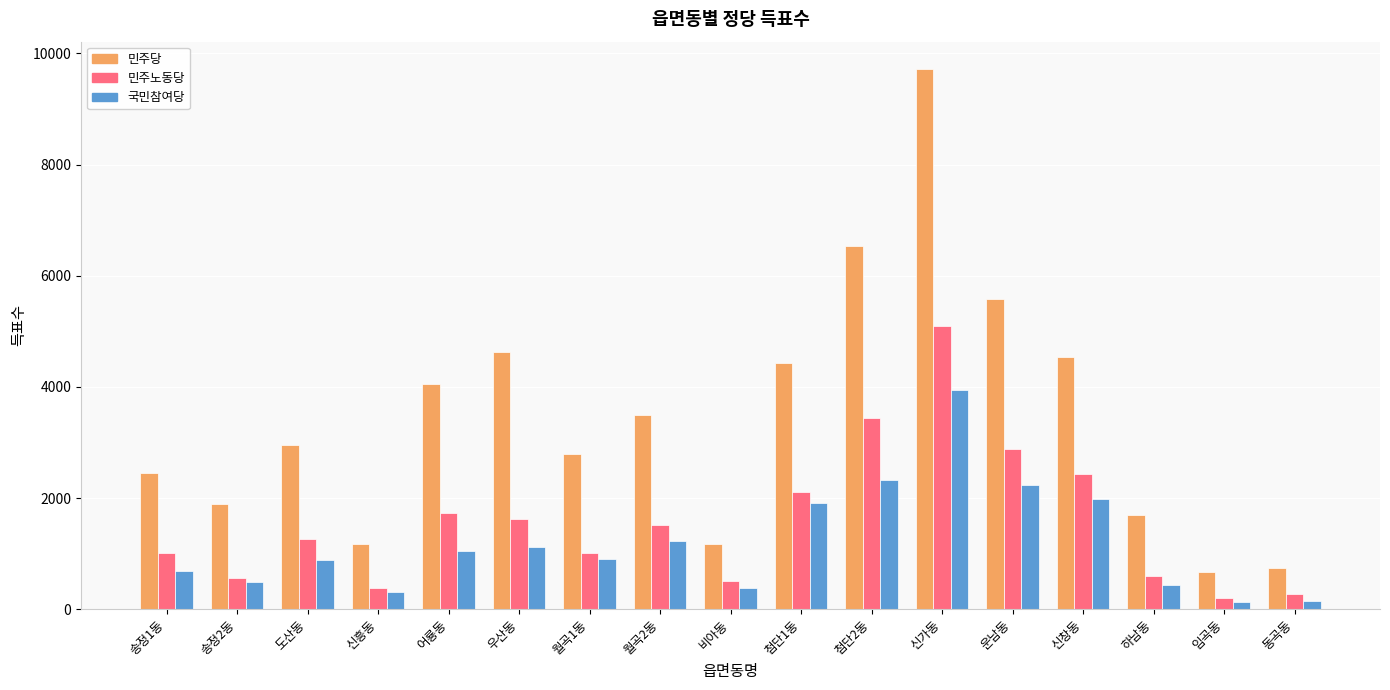

Is it true that 국민참여당 equals 486 at 송정2동?

True